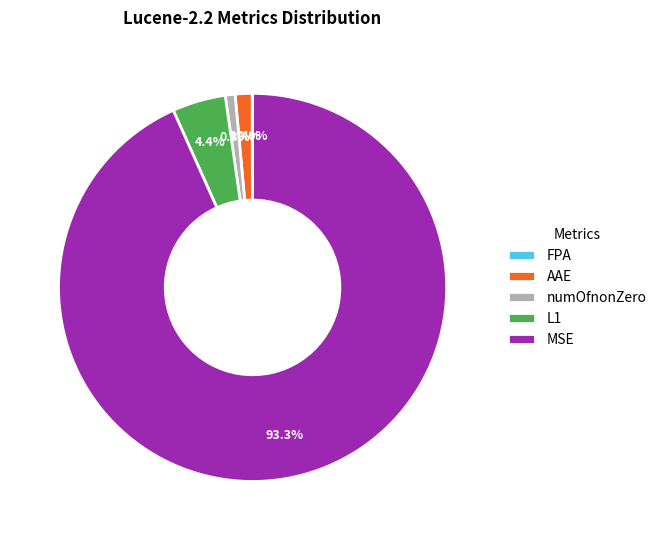

Which category has the biggest portion of the pie?

MSE